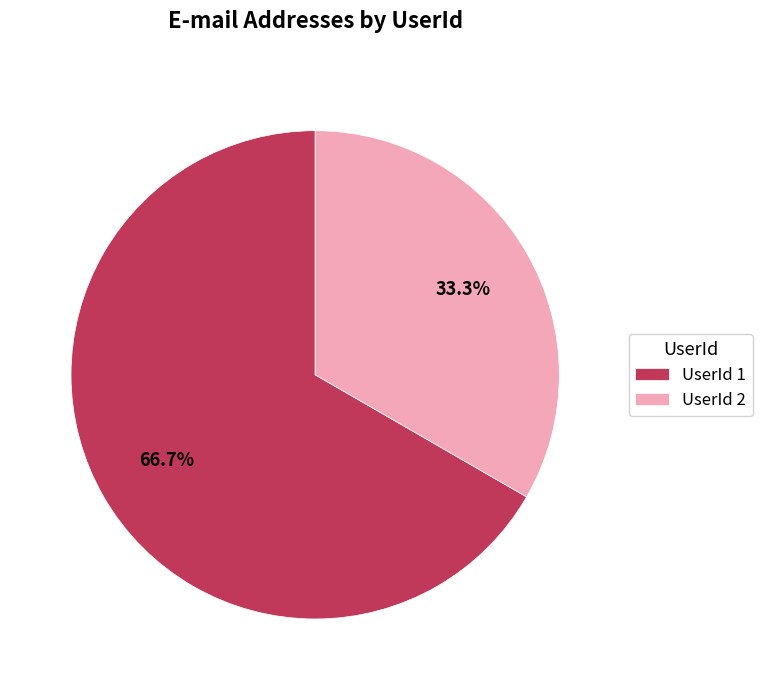

Count the number of slices in the pie.

2